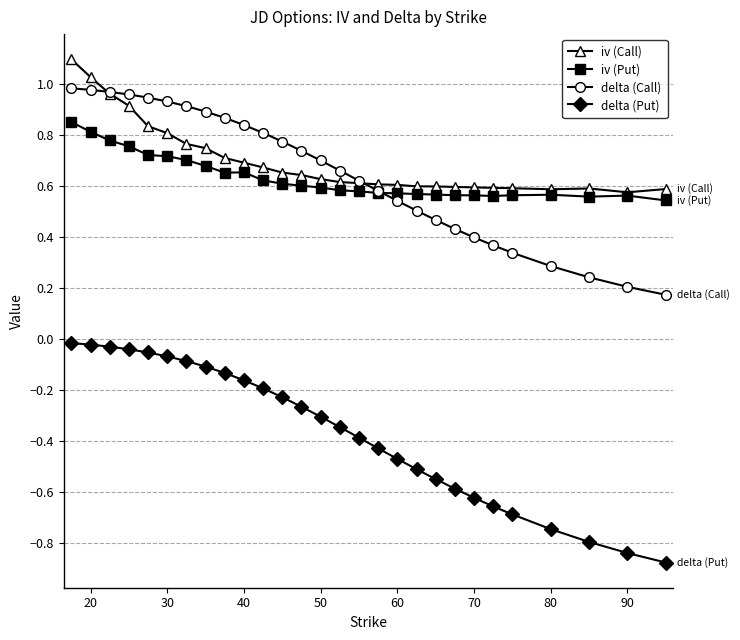

What is the maximum value shown in the chart?

1.1